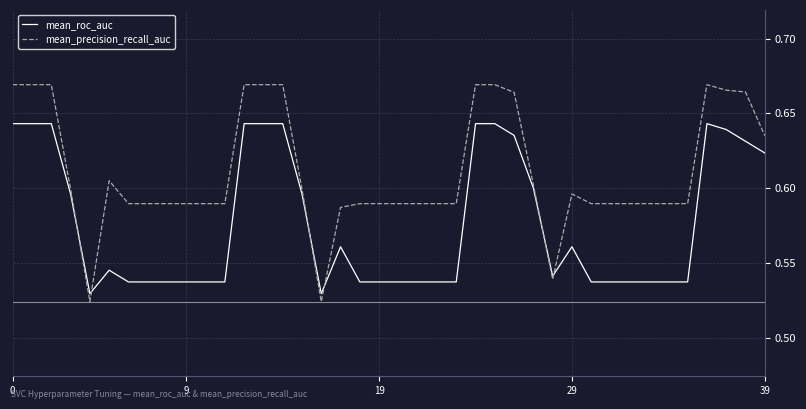

List the series in order of their overall mean, lowest first.

mean_roc_auc, mean_precision_recall_auc